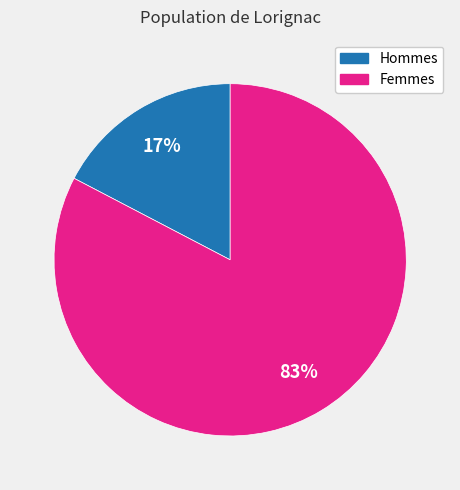

Is there a majority slice in this chart?

Yes